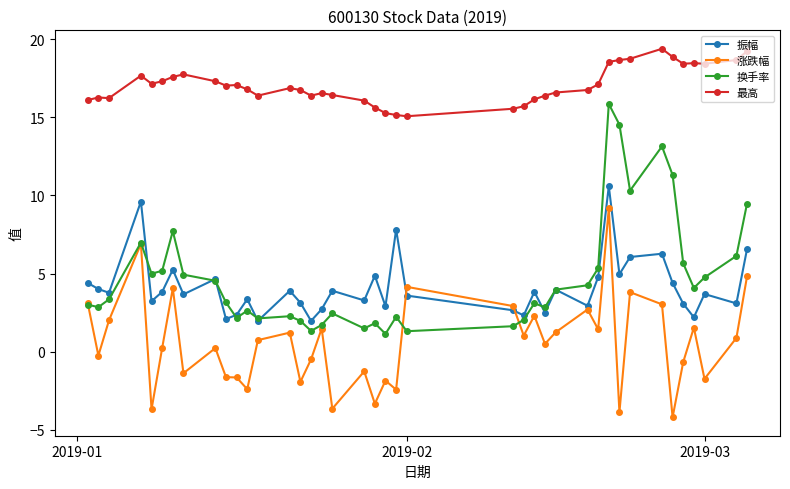

What is the minimum value shown in the chart?

-4.2